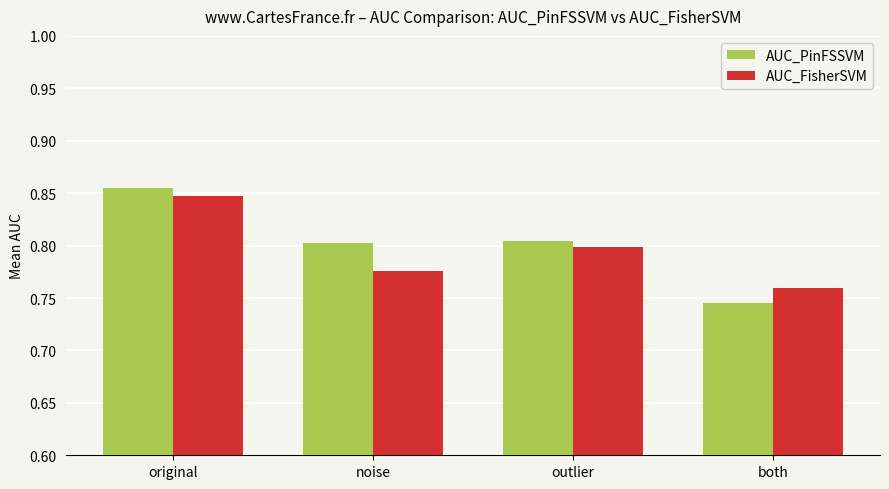

Which category has the lowest value in the AUC_PinFSSVM series?

both